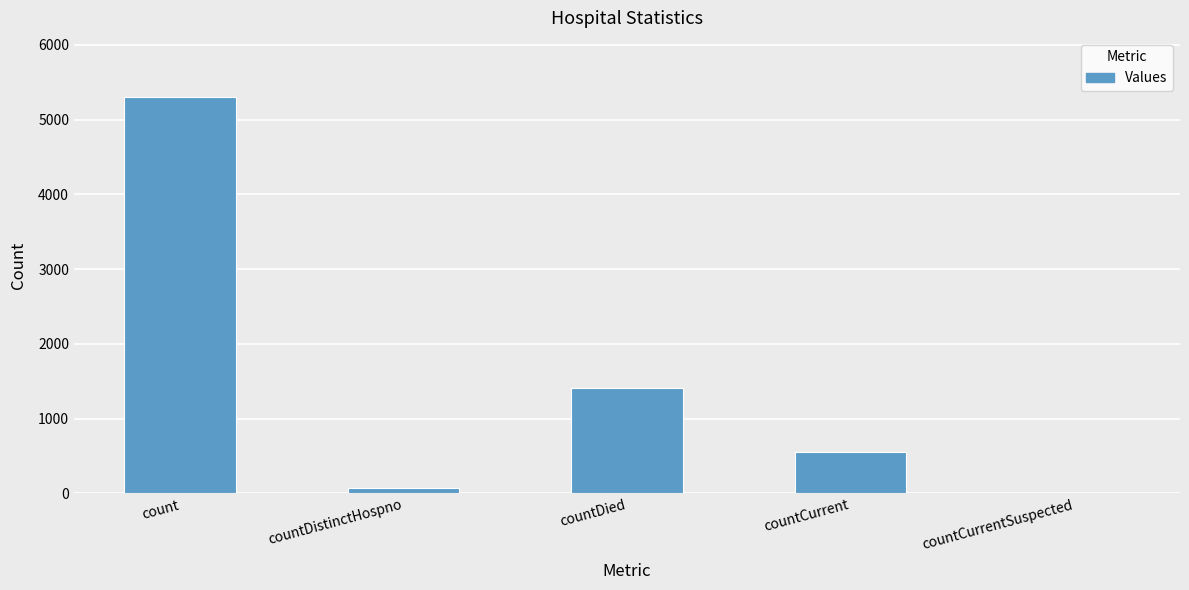

What is the average value?

1467